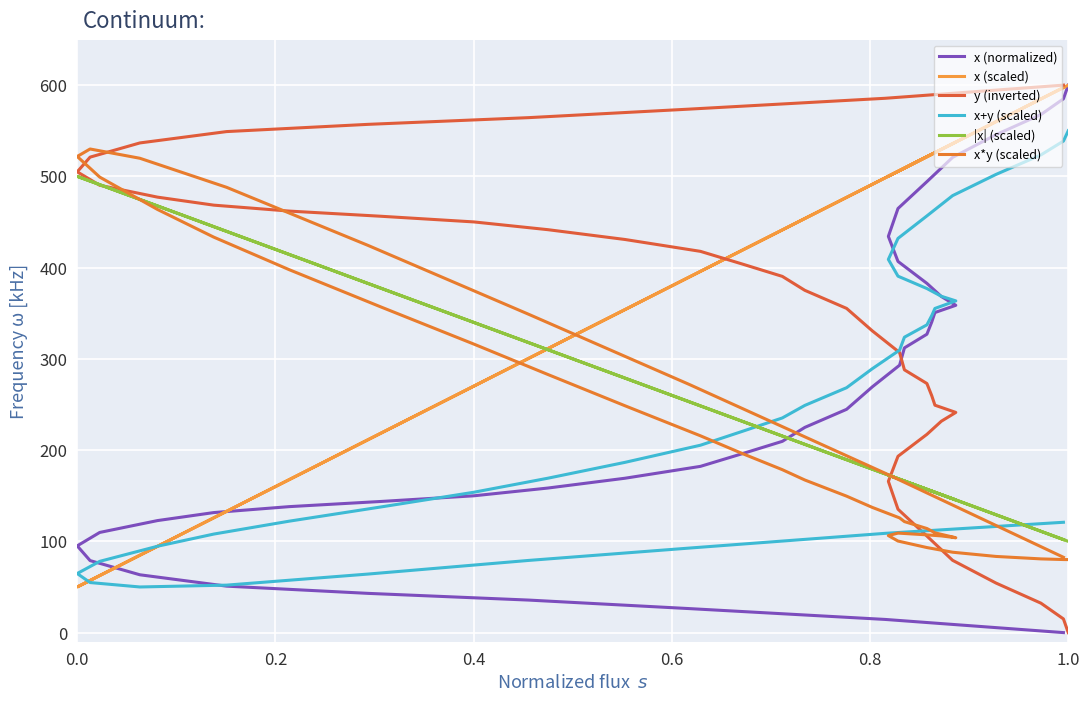

What is the value of the x (normalized) point at the 20th from the left?

224.9